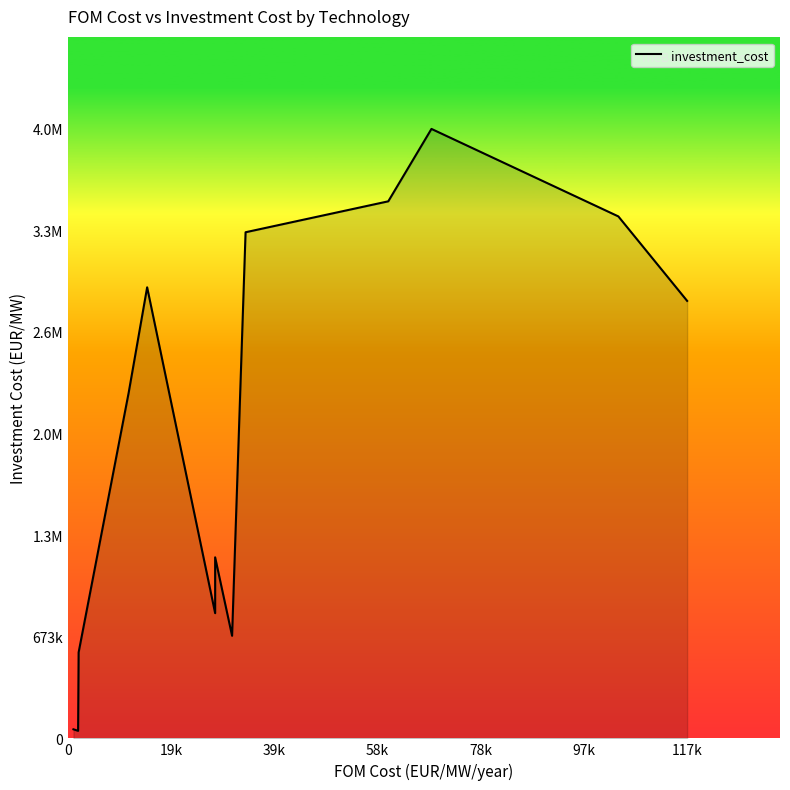

The value at 9 is 176454. True or false?

False